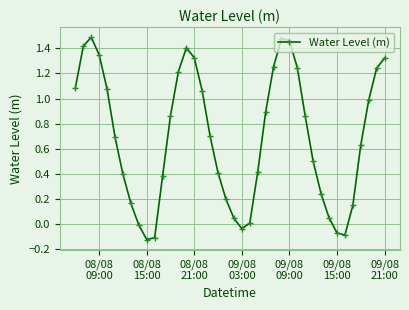

What is the value of the 18th point from the left?

0.7